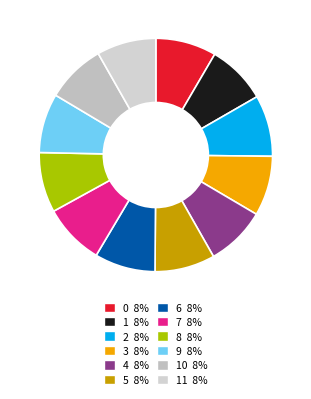

What is the largest slice in the pie chart?

2